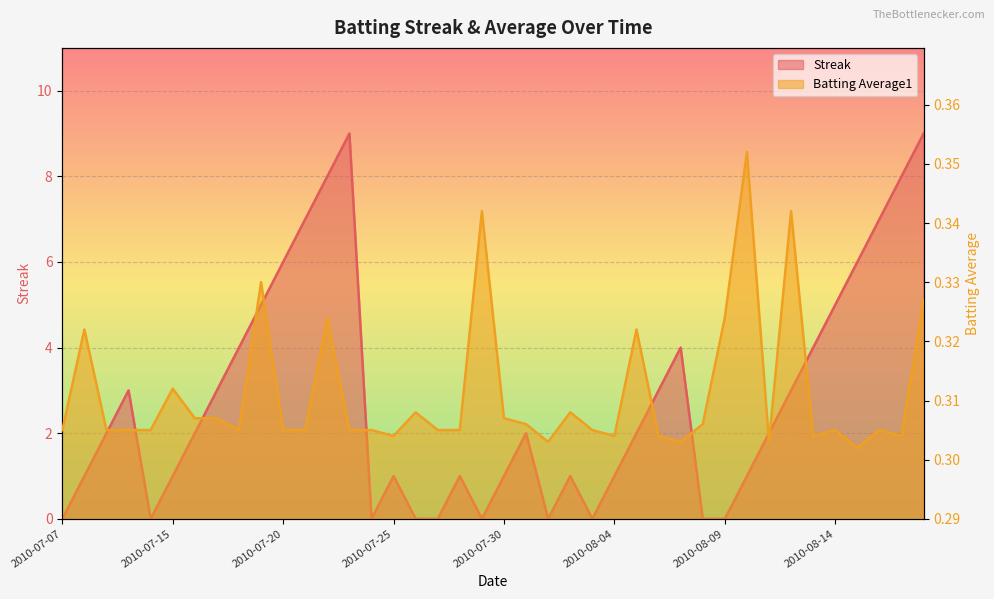

Where is the first local maximum for Batting Average1?

2010-07-08